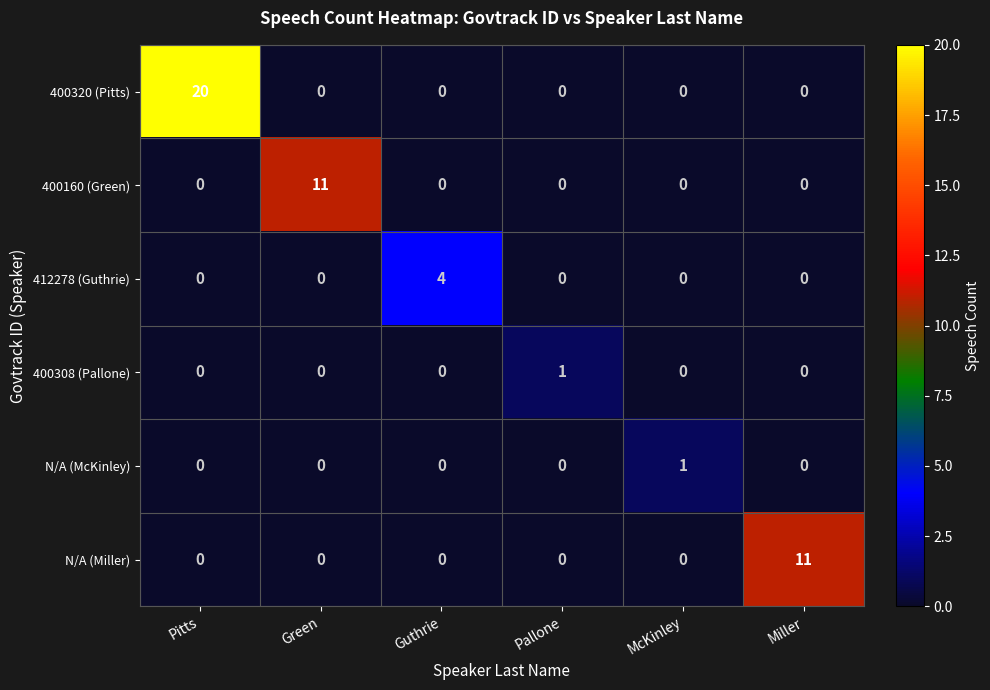

Which series has the largest range (max minus min)?

400320 (Pitts)